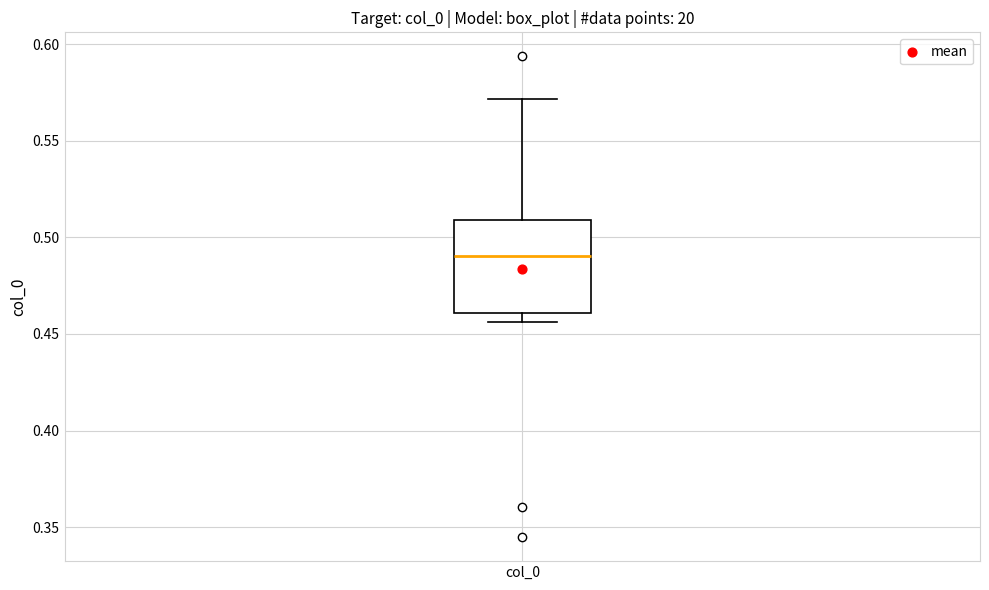

Where is the lower edge of the box for col_0 on the y-axis? The values are not printed on the chart, so give them approximately, as read against the axis.

0.460